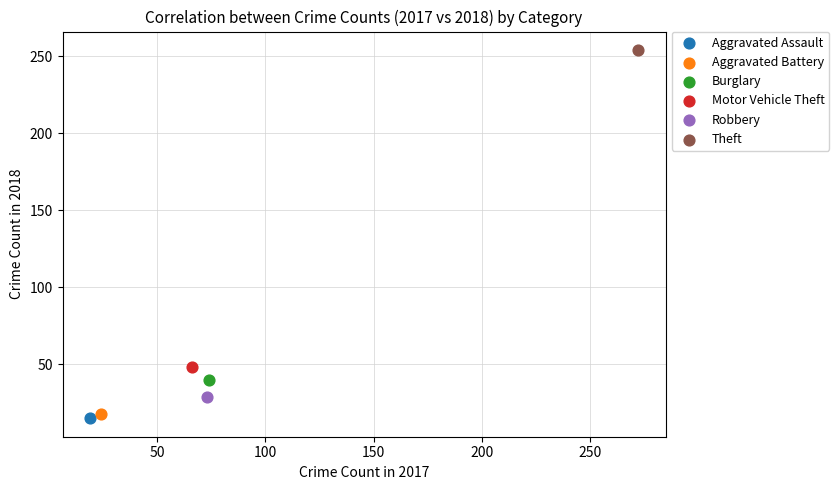

What are all the series names shown in the legend?

Aggravated Assault, Aggravated Battery, Burglary, Motor Vehicle Theft, Robbery, Theft